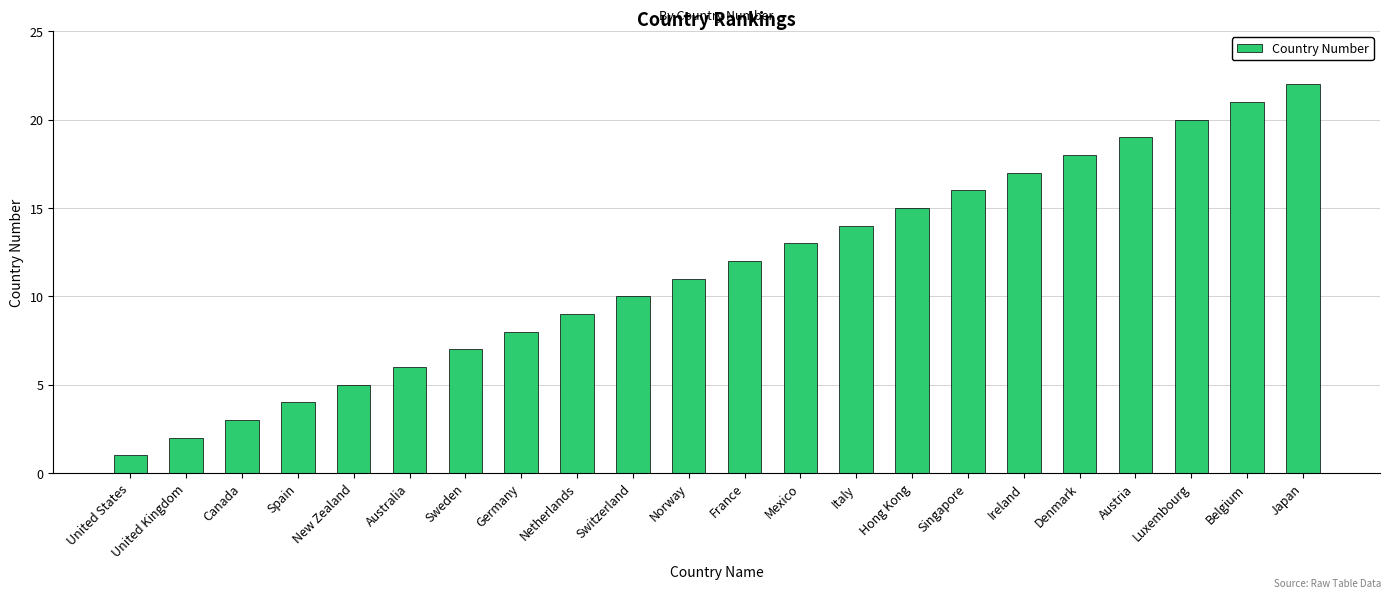

What is the difference between the maximum and minimum values?

21